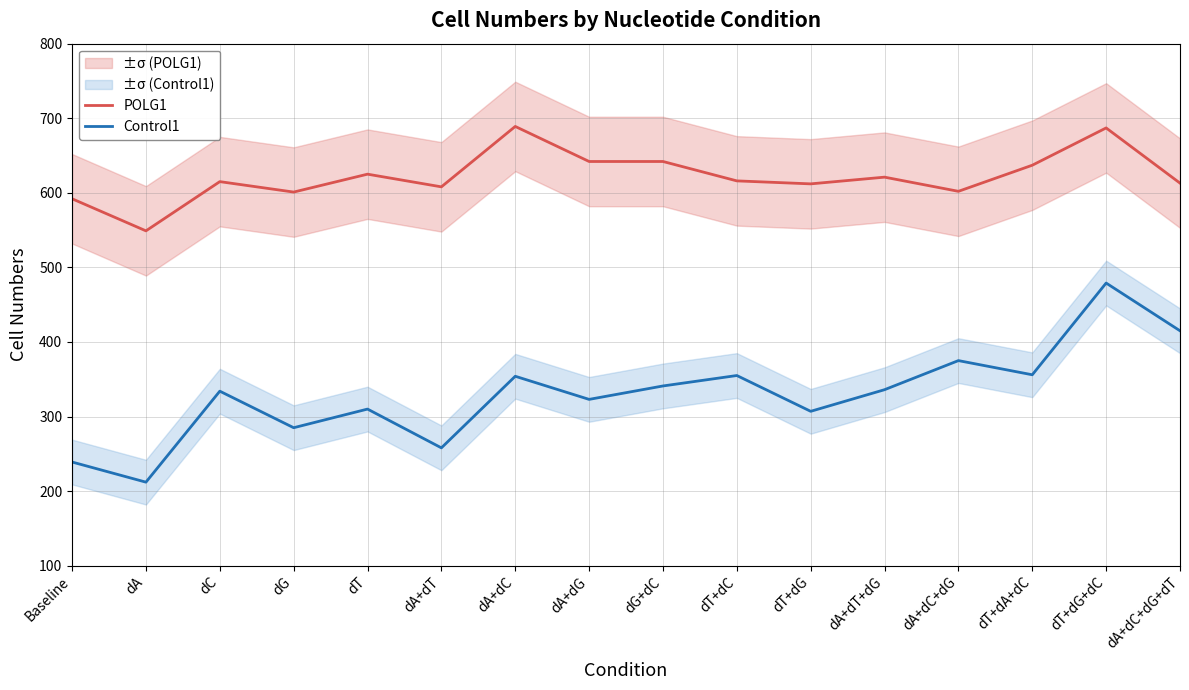

Between Baseline and dA+dC+dG+dT, which series saw the biggest shift?

Control1